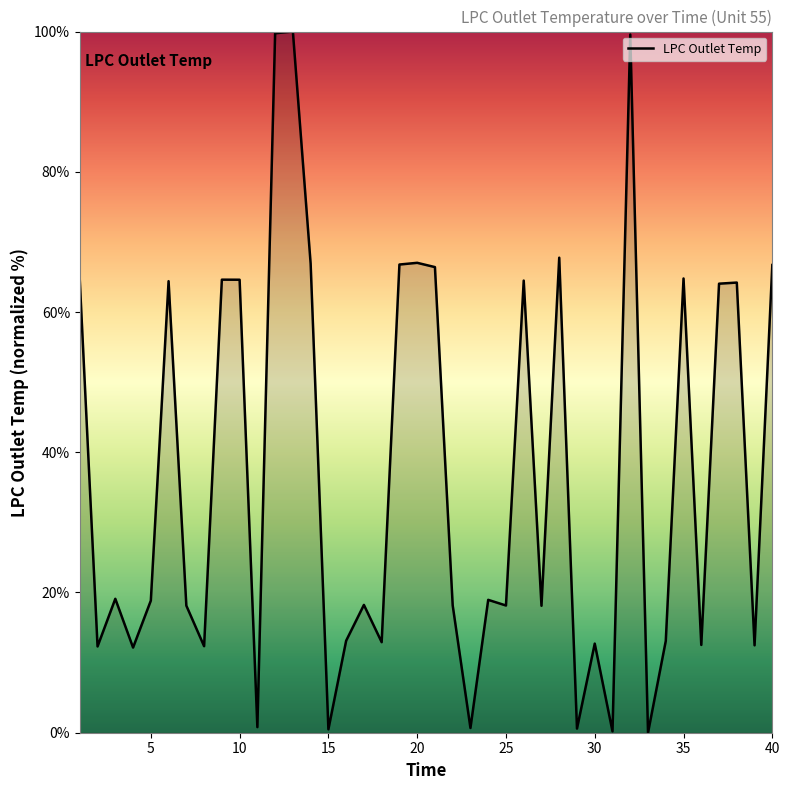

What is the difference between the maximum and minimum values?

100.0